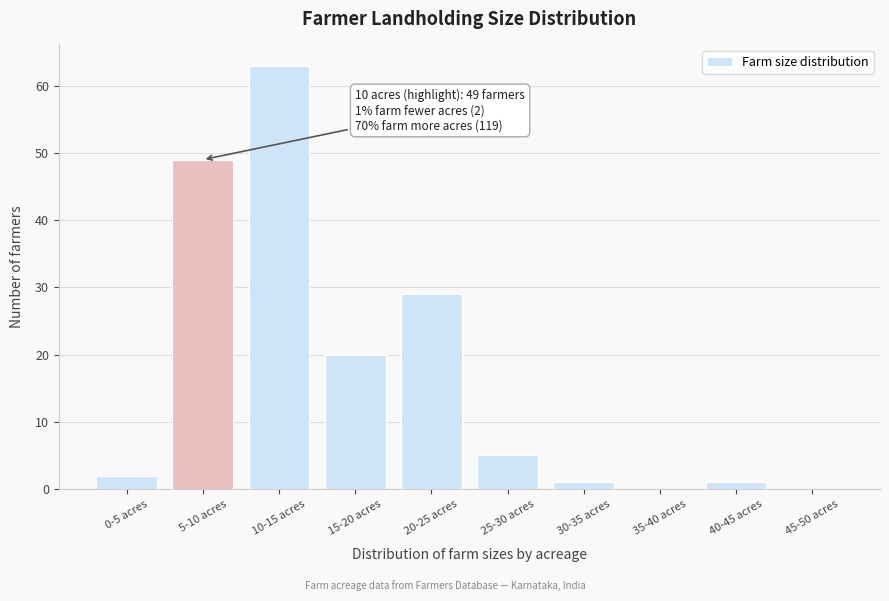

Reading left to right, transcribe all the data shown in this chart.

0-5 acres=2	5-10 acres=49	10-15 acres=63	15-20 acres=20	20-25 acres=29	25-30 acres=5	30-35 acres=1	35-40 acres=0	40-45 acres=1	45-50 acres=0